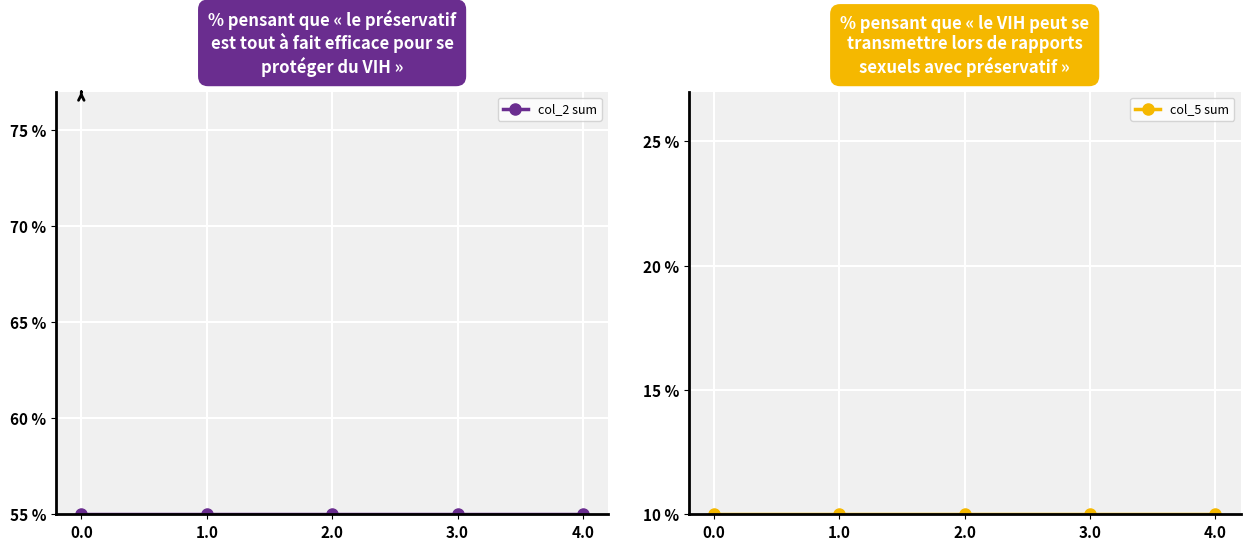

At 3.0, list the series in order from smallest to largest.

col_5 sum, col_2 sum